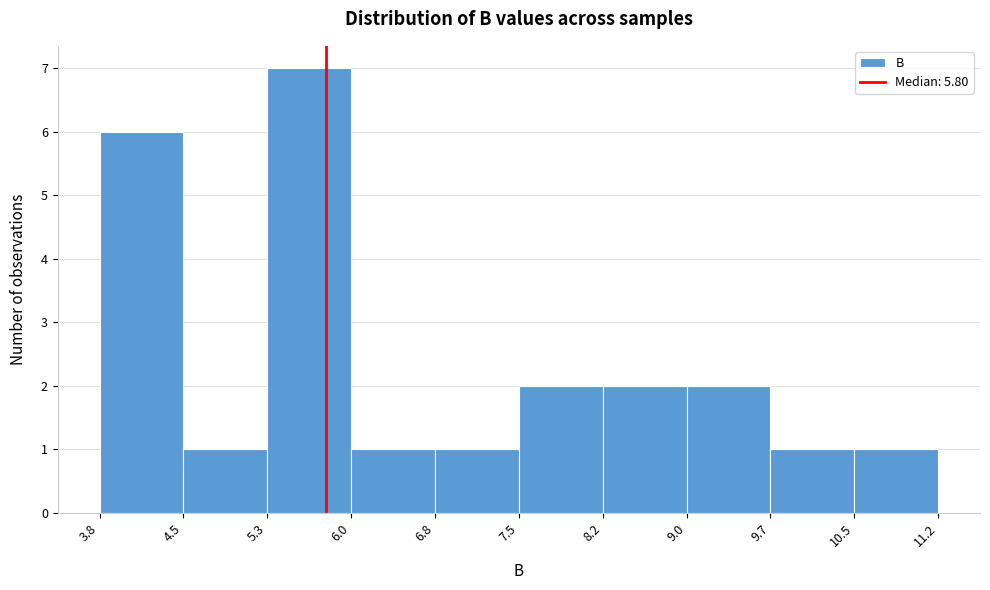

Over which range of the x-axis is the bar tallest?

5.3 to 6.0